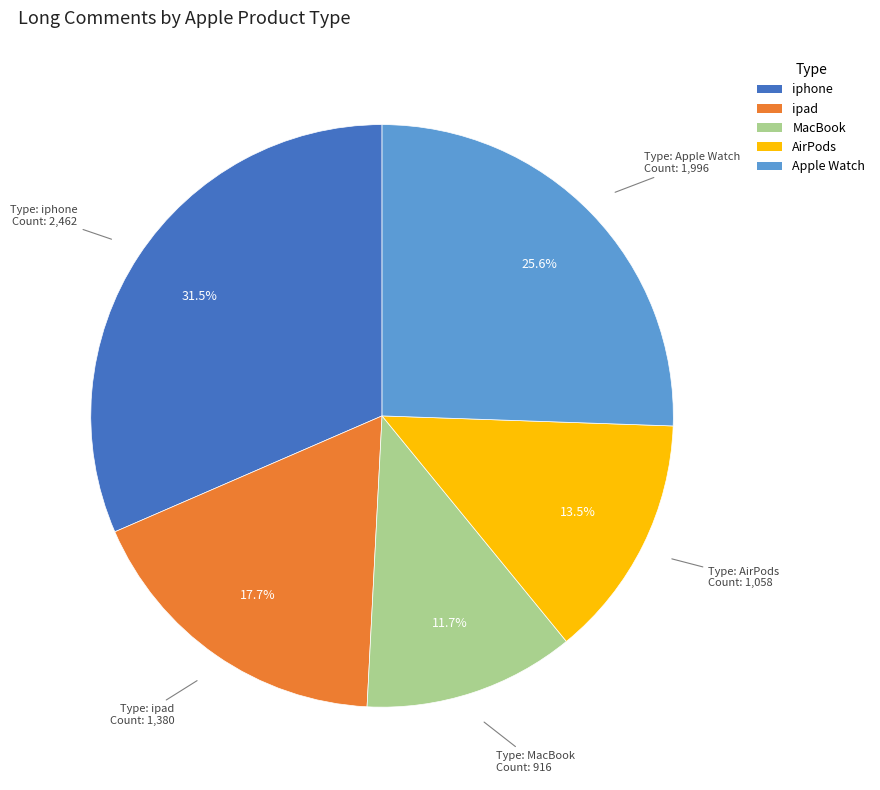

Is it true that Apple Watch is 20% of the pie?

False